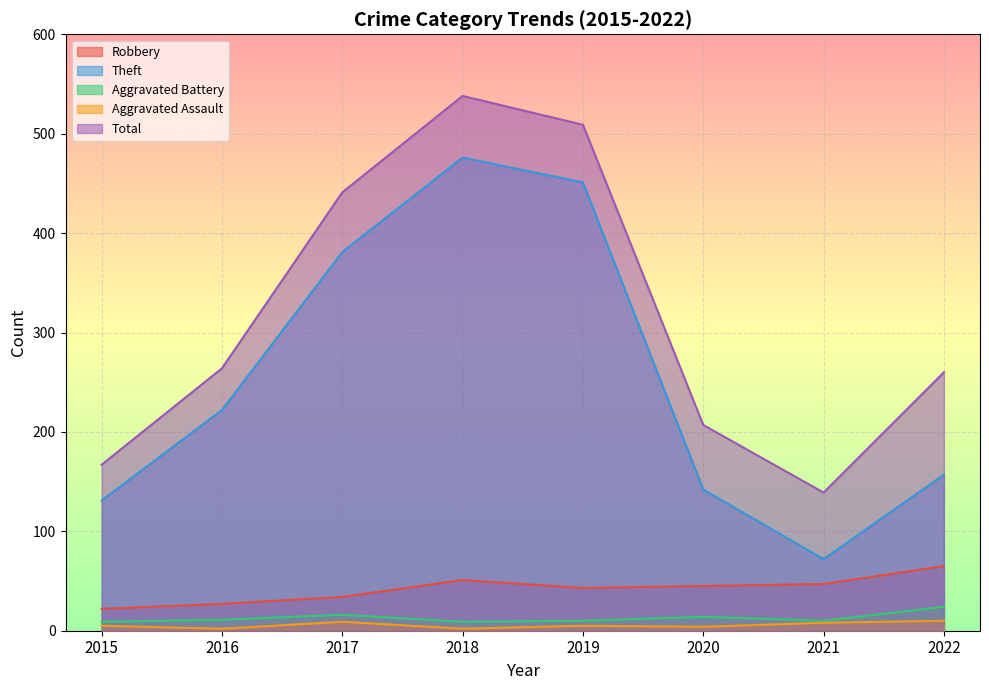

True or false: Total and Theft cross at least once.

False